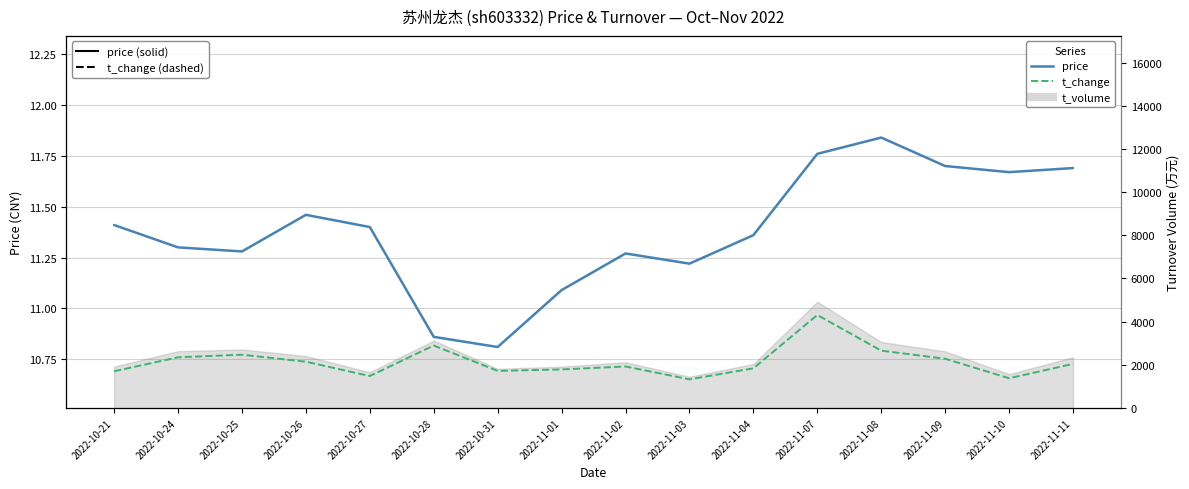

Reading right to left, list all the values displayed in this chart.

price: 11.7	11.7	11.7	11.8	11.8	11.4	11.2	11.3	11.1	10.8	10.9	11.4	11.5	11.3	11.3	11.4
t_change: 1.2	0.8	1.3	1.6	2.5	1.1	0.8	1.1	1.1	1.0	1.7	0.9	1.3	1.4	1.4	1.0